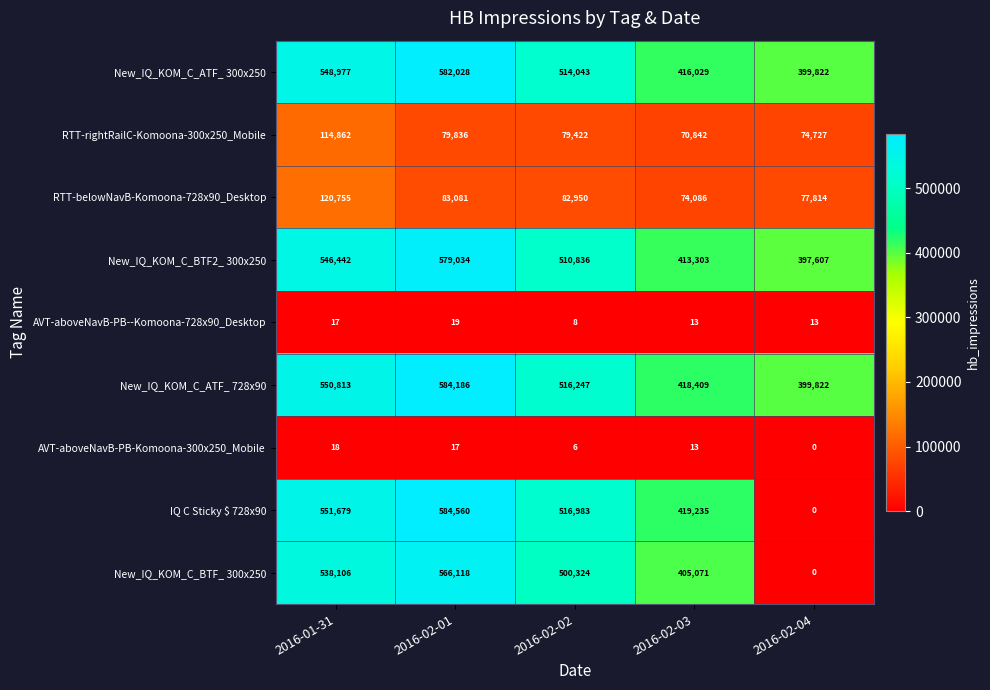

How many categories are shown in the chart?

5